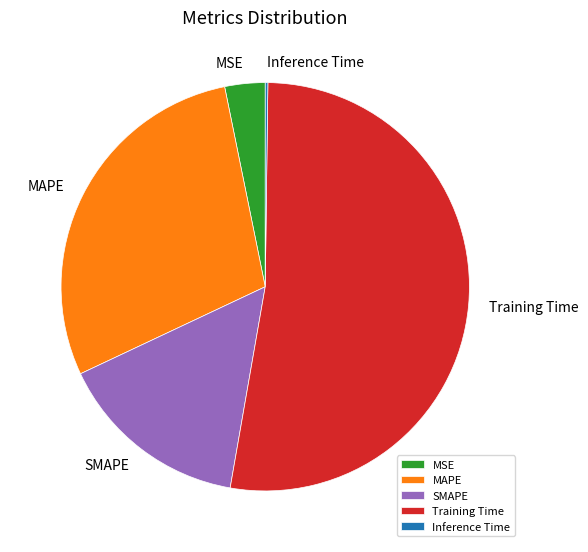

What is the largest slice in the pie chart?

Training Time